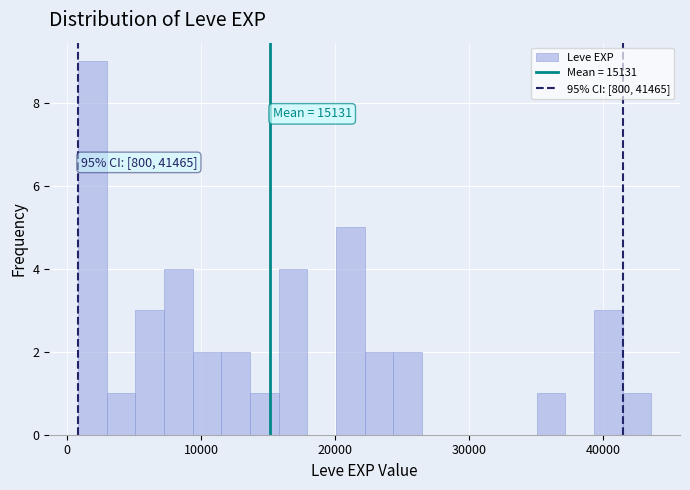

Read against the x-axis, roughly where is the centre of the tallest bar?

2000